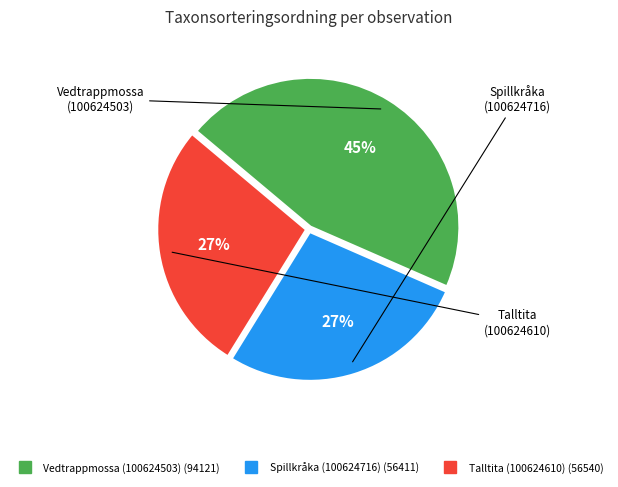

Is the sum of Spillkråka (100624716) and Talltita (100624610) greater than half?

Yes